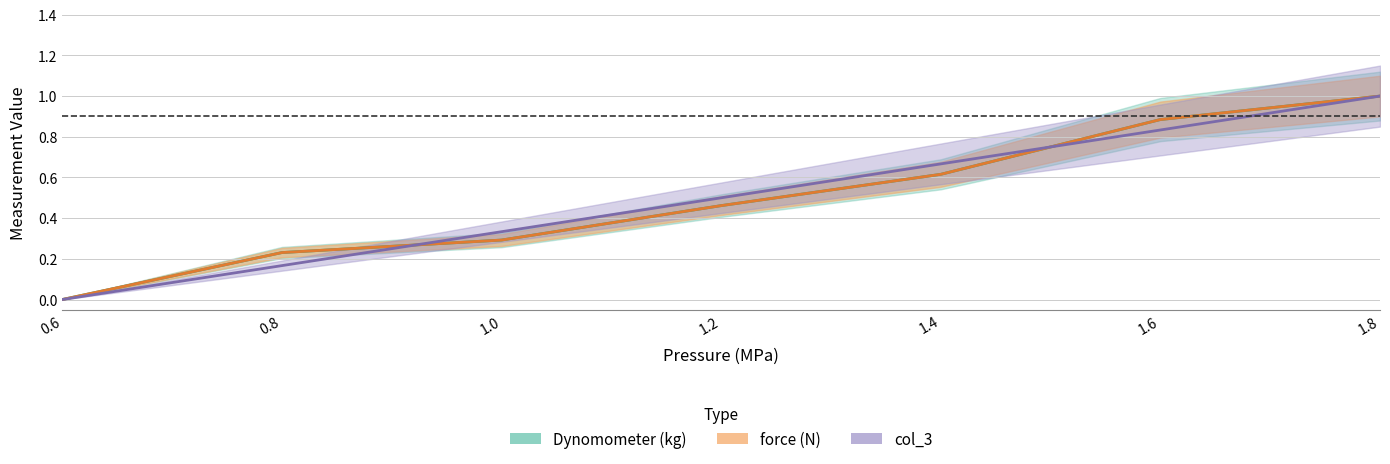

Between 1.4 and 1.8, which series saw the biggest shift?

Dynomometer (kg)